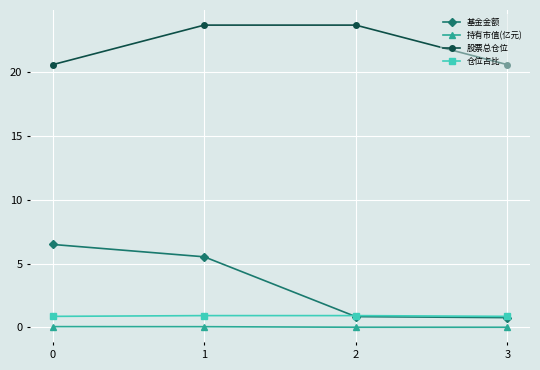

Is the value of 基金金额 at 0 greater than the value of 仓位占比 at 3?

Yes